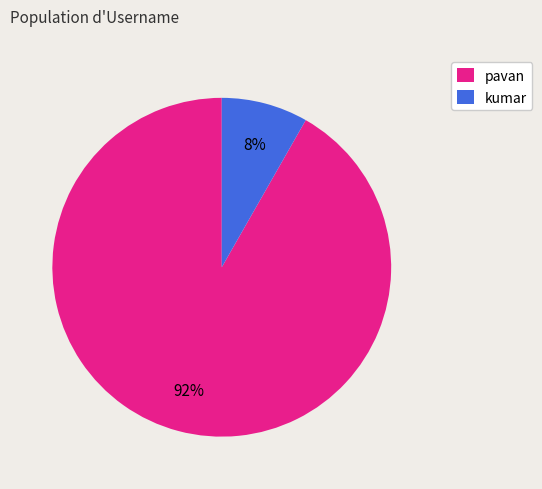

Count the number of slices in the pie.

2